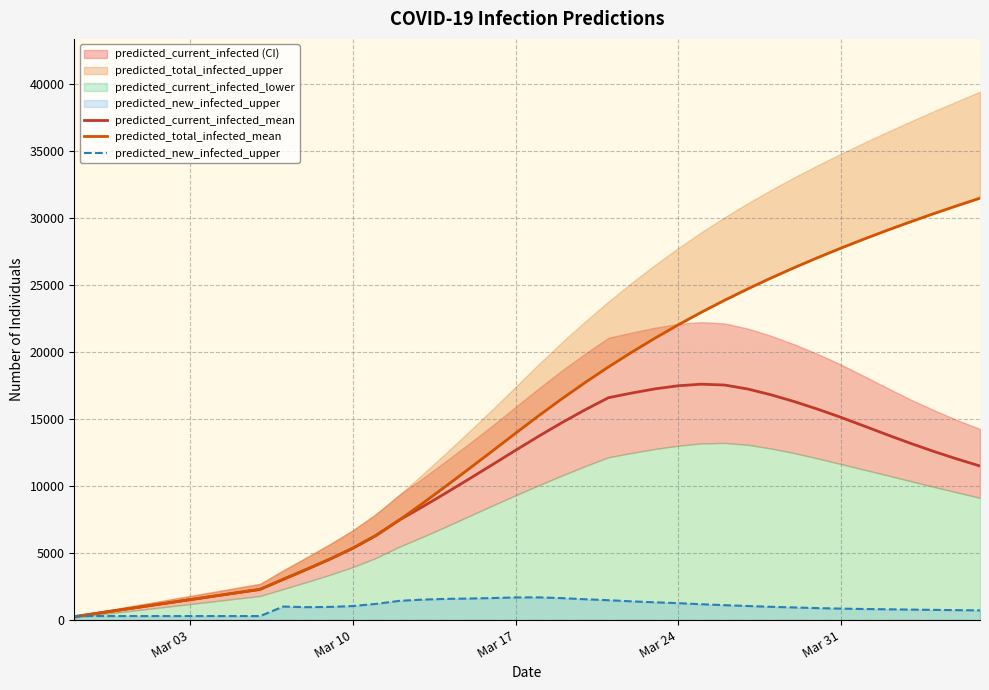

What is the value of the predicted_total_infected_mean point at the 23rd from the left?

17724